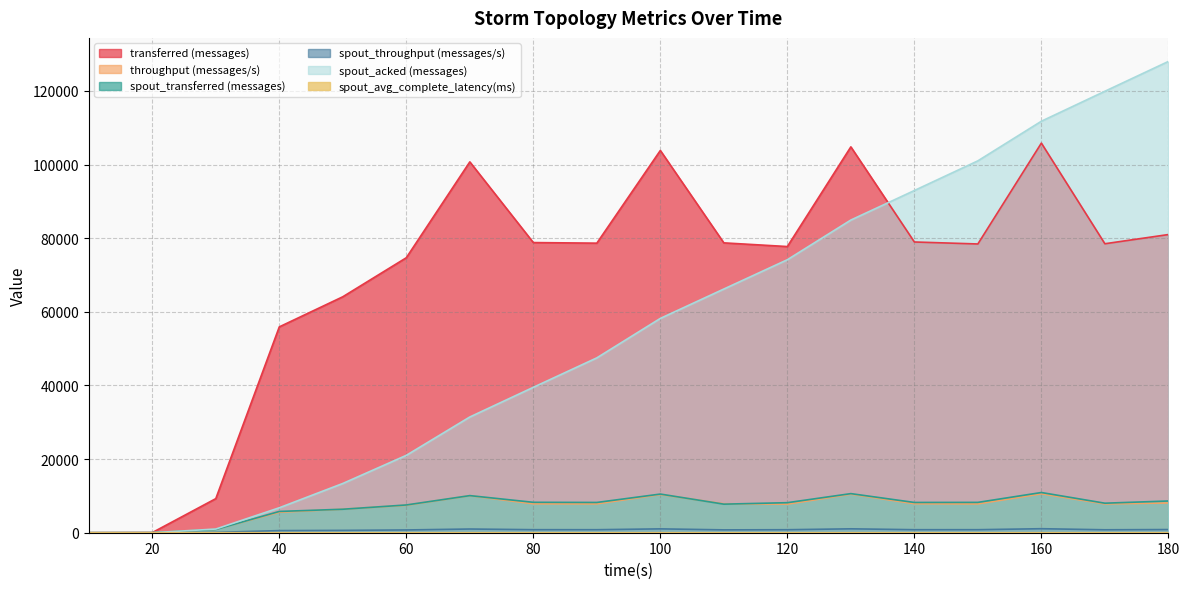

What are all the series names shown in the legend?

transferred (messages), throughput (messages/s), spout_transferred (messages), spout_throughput (messages/s), spout_acked (messages), spout_avg_complete_latency(ms)